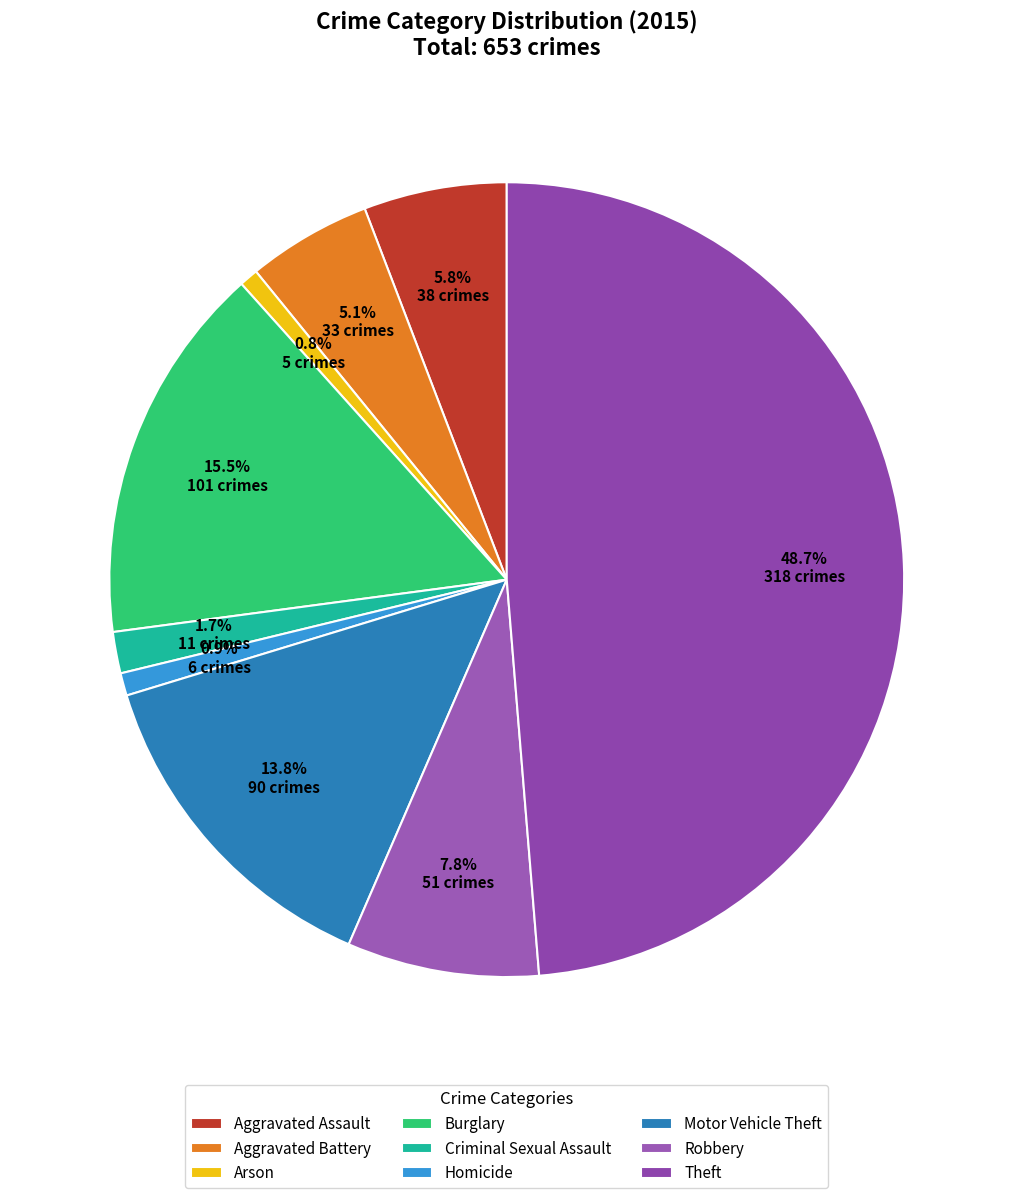

To the nearest percent, what is the average slice percentage?

11%